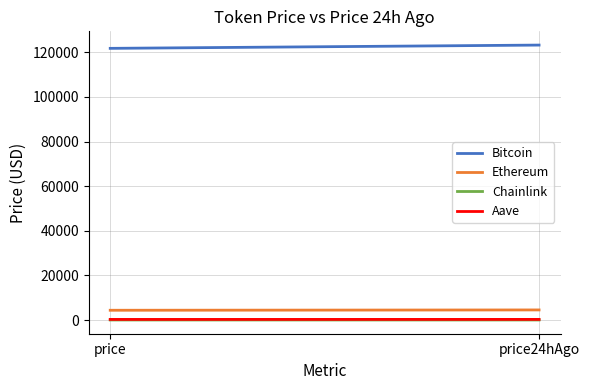

Is it true that Chainlink equals 22.6 at price24hAgo?

True